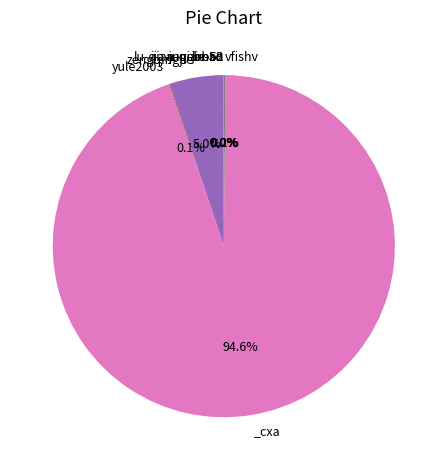

Is there a majority slice in this chart?

Yes